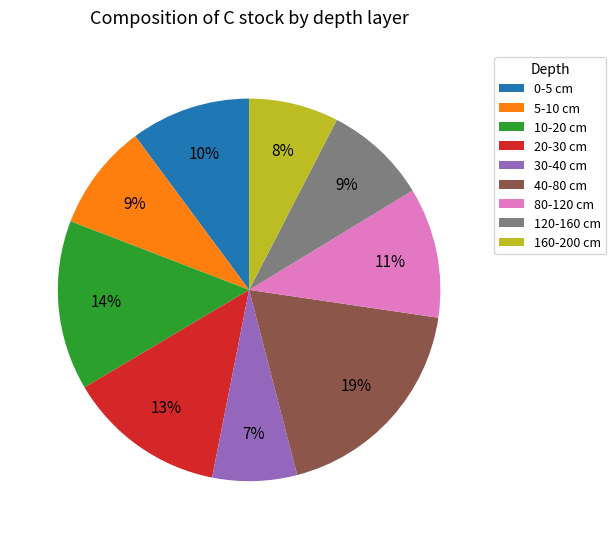

True or false: 40-80 cm accounts for 6% of the total.

False